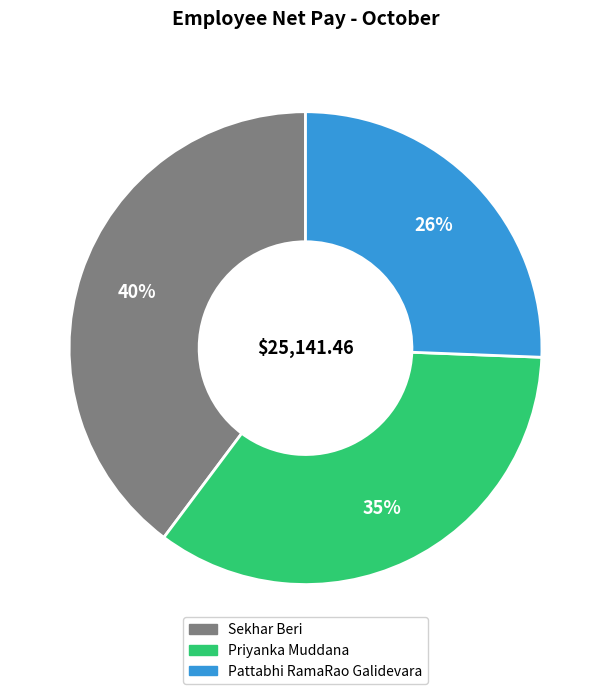

Do Pattabhi RamaRao Galidevara and Sekhar Beri together represent more than half of the pie?

Yes